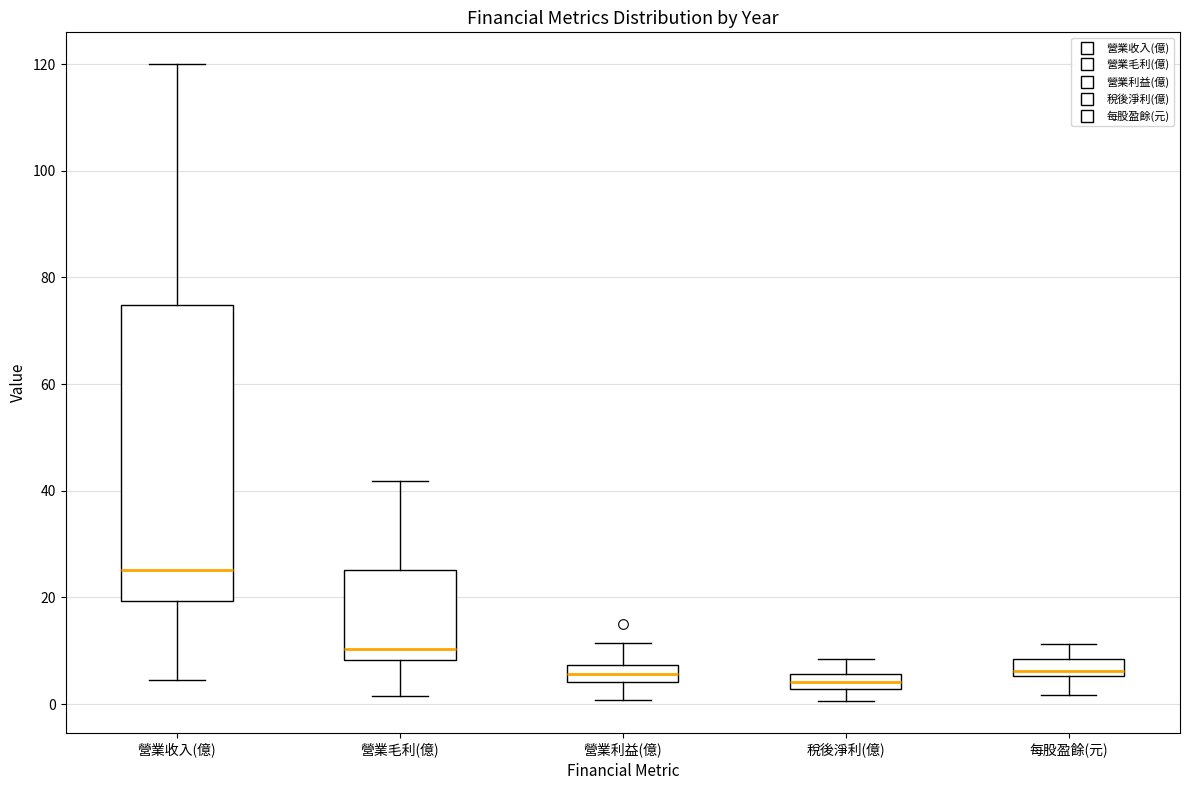

Comparing the boxes themselves (not the whiskers), which one is the tallest?

營業收入(億)